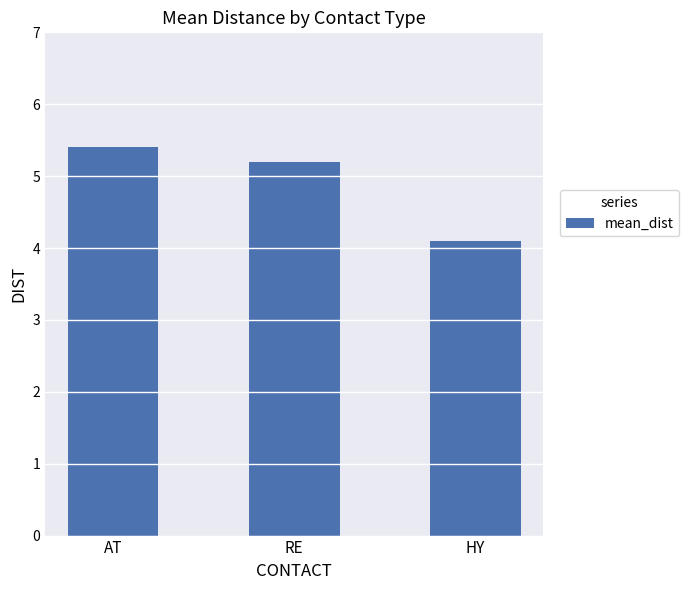

What is the greatest value displayed?

5.4